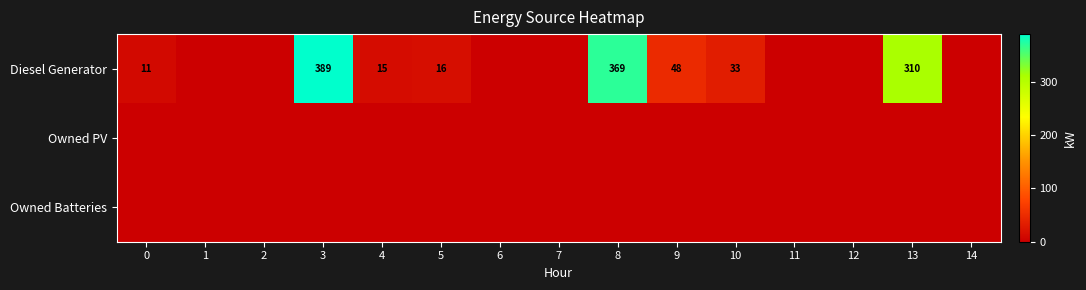

True or false: Diesel Generator has a value of 72 at 9.

False